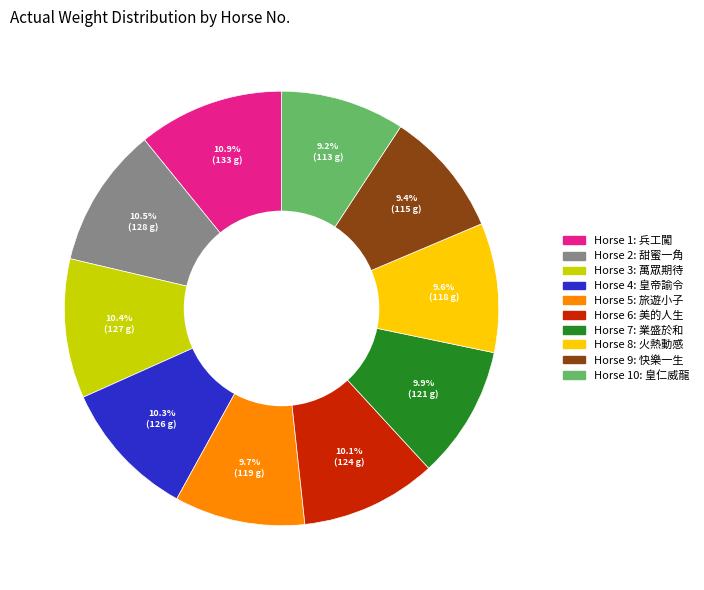

Does any single category account for the majority?

No